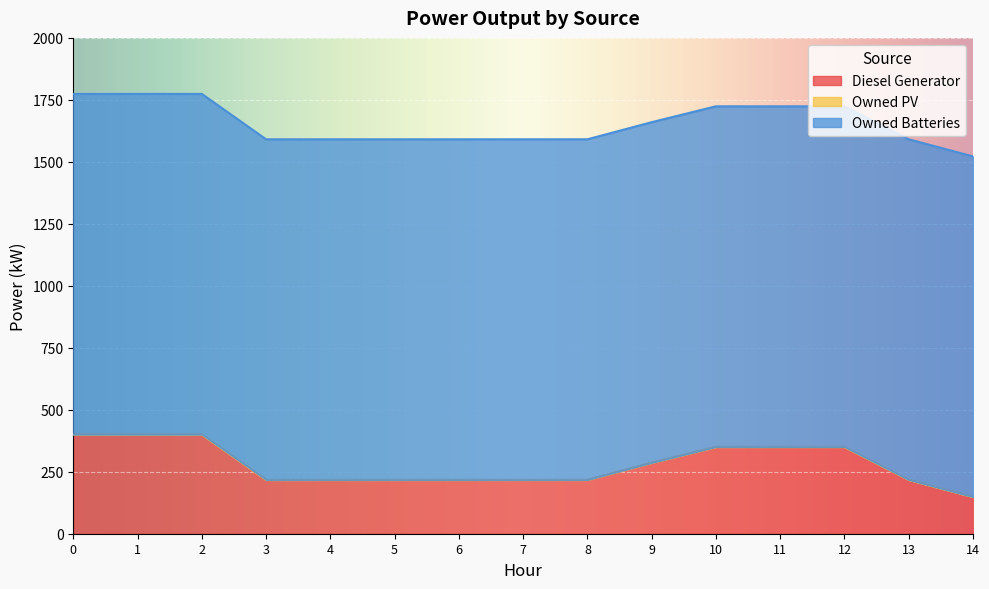

What is the sum of the Owned Batteries values at 2 and 6?

2748